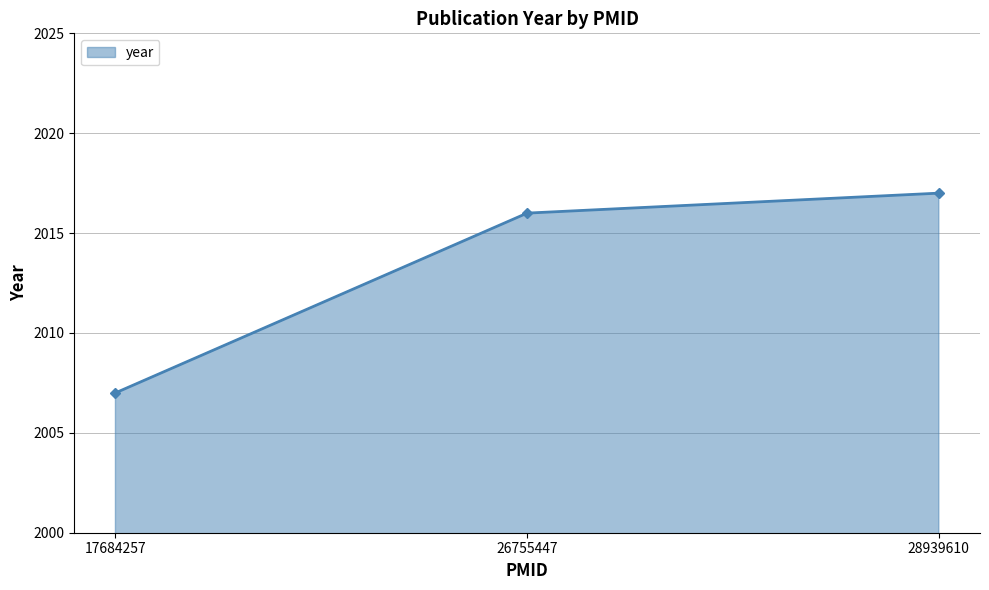

How many values are below 2016?

1